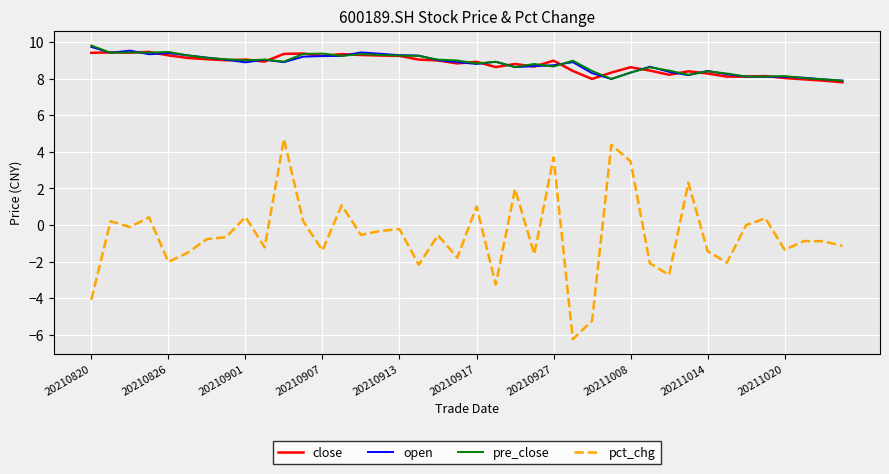

True or false: open and pct_chg cross at least once.

False